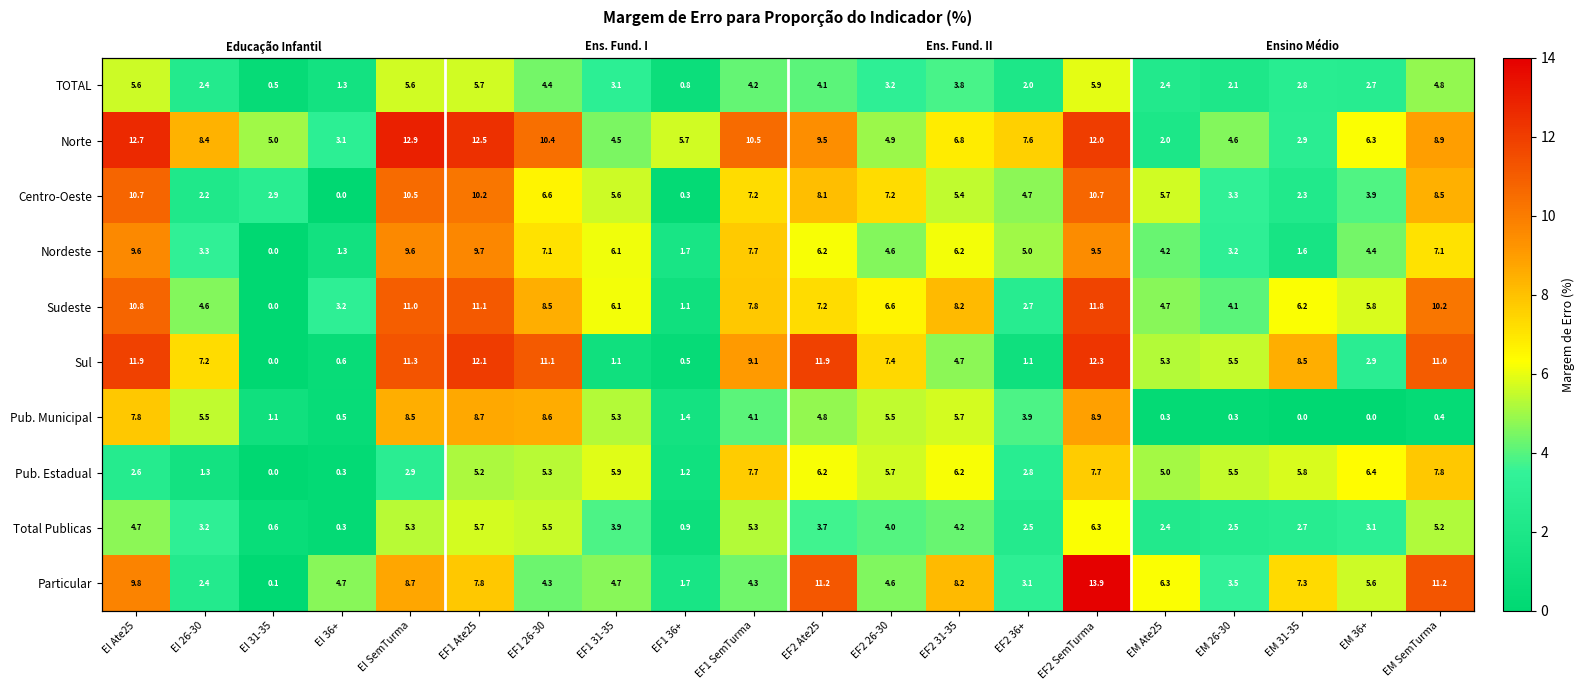

What is the difference between the Particular values at EM 26-30 and EI 26-30?

1.0